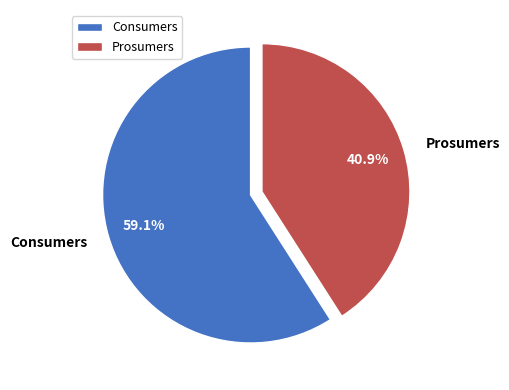

To the nearest percent, what portion does Consumers represent?

59%